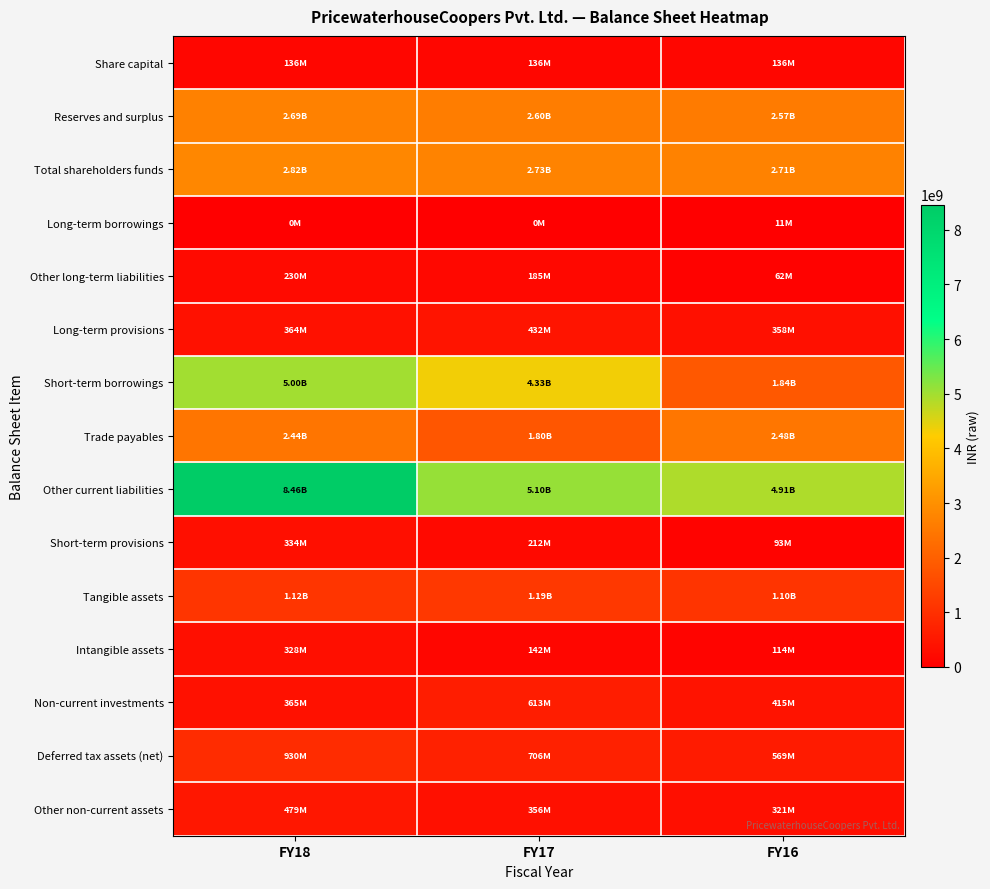

Rank the series at FY16 from lowest to highest value.

Long-term borrowings, Other long-term liabilities, Short-term provisions, Intangible assets, Share capital, Other non-current assets, Long-term provisions, Non-current investments, Deferred tax assets (net), Tangible assets, Short-term borrowings, Trade payables, Reserves and surplus, Total shareholders funds, Other current liabilities